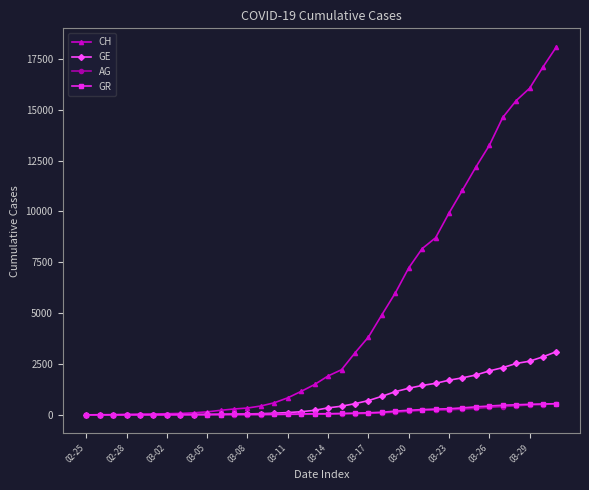

What is the maximum value shown in the chart?

18102